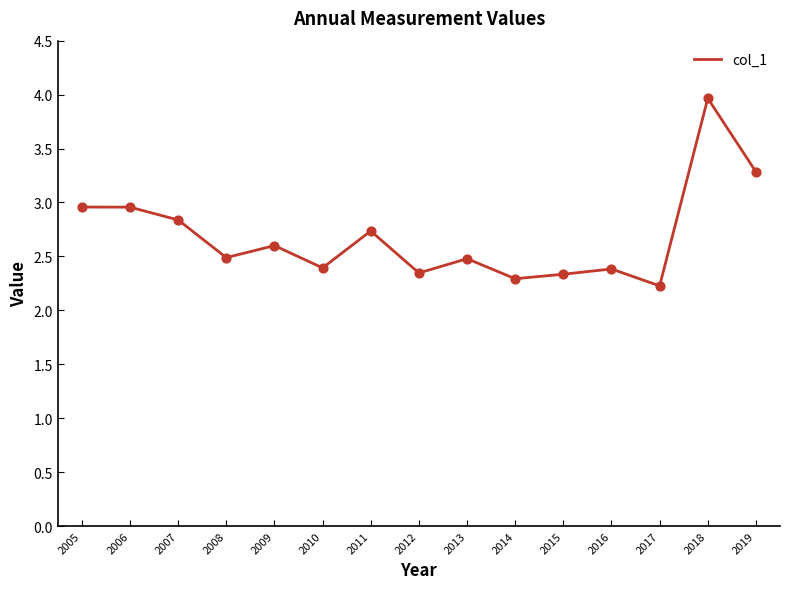

What is the change in value from 2012 to 2017?

-0.1